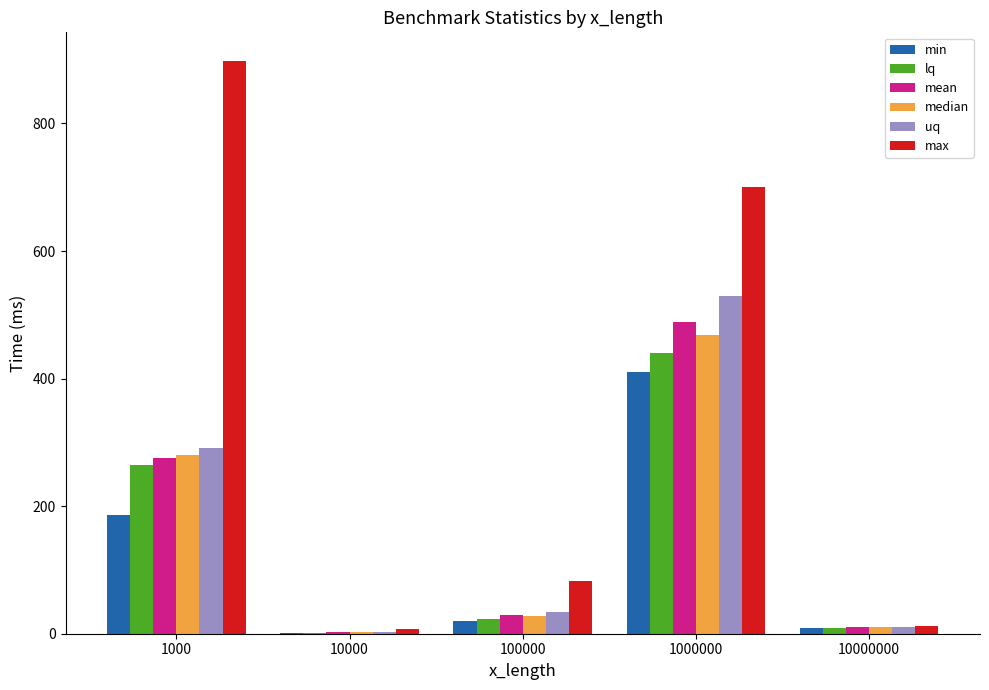

Count the number of categories in the chart.

5